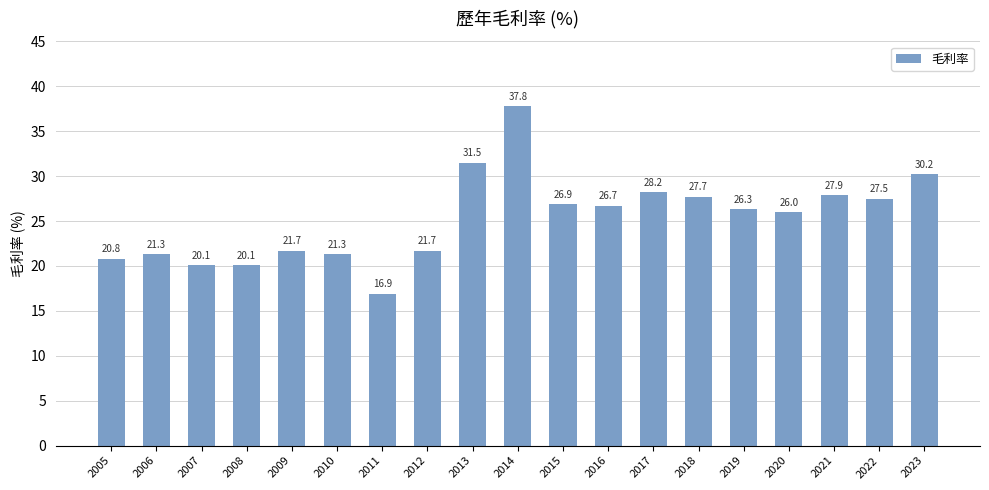

Between 2007 and 2017, which is larger?

2017